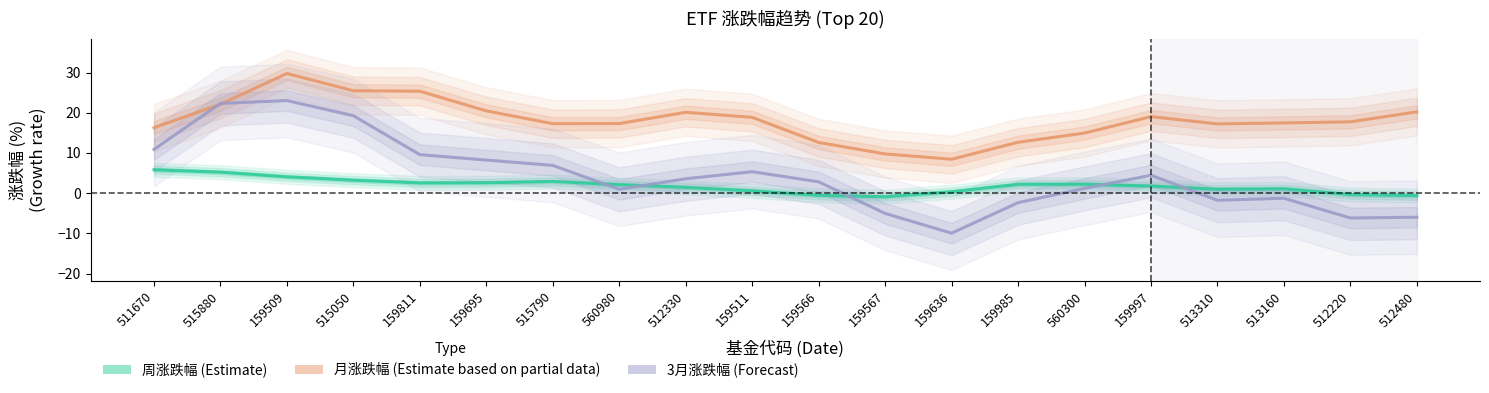

Is this an area chart (filled region under the line)?

No